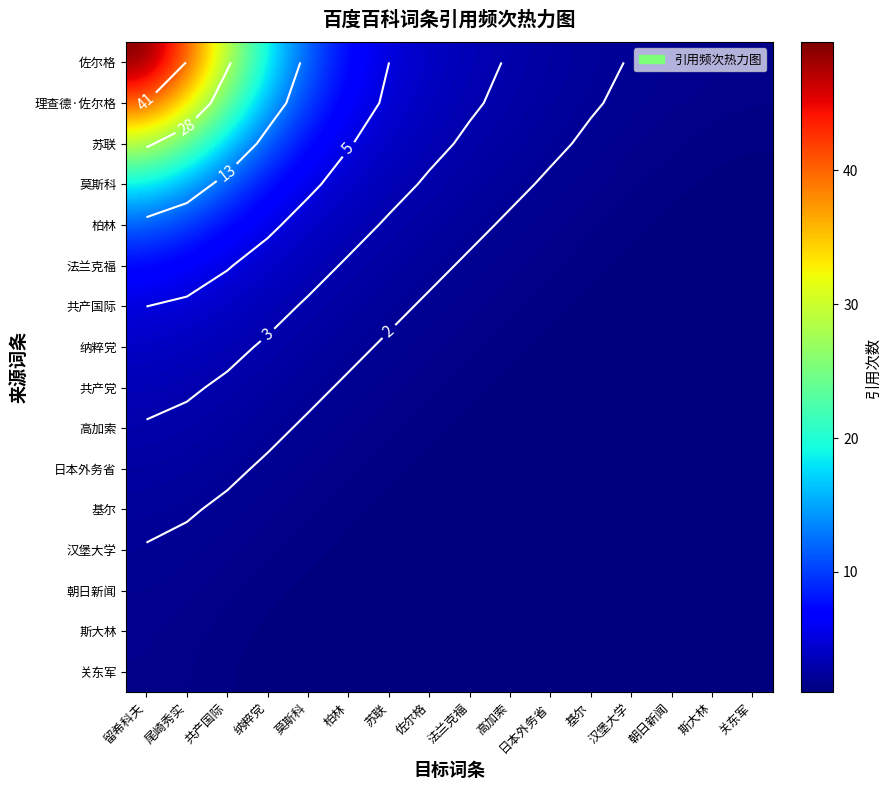

Which series has the widest spread of values?

佐尔格